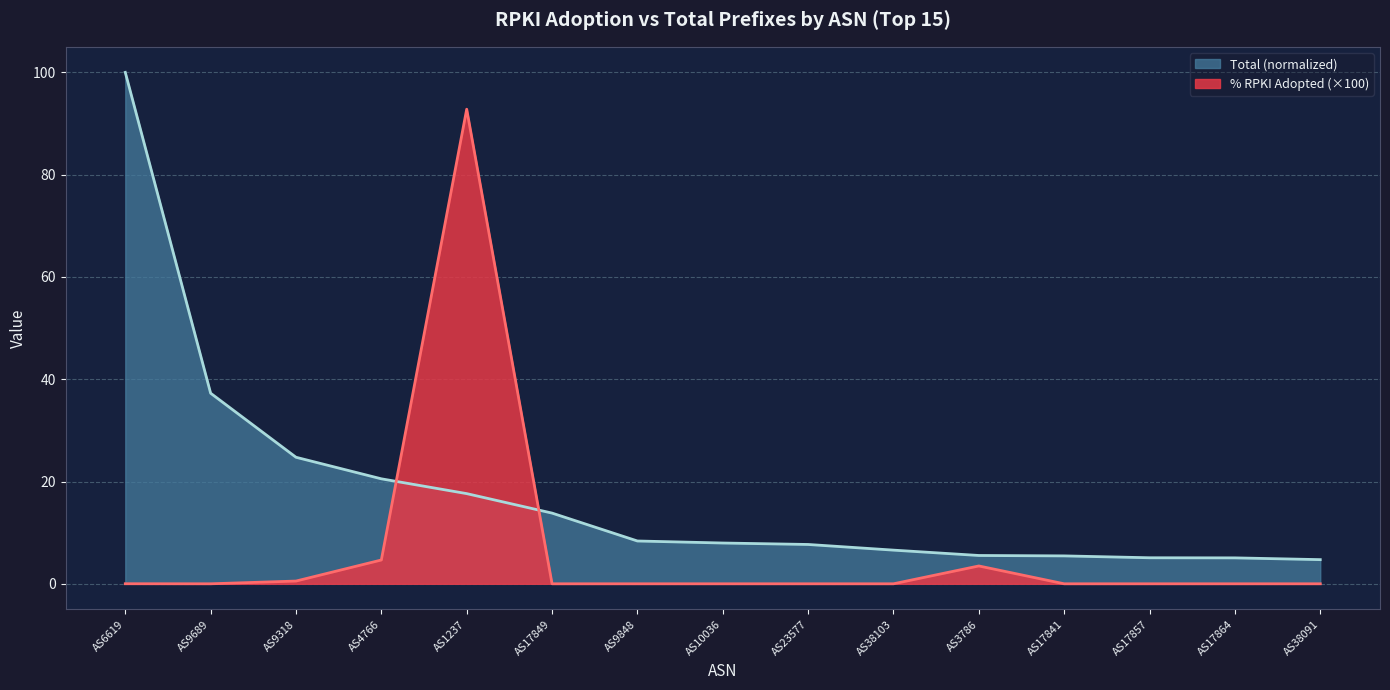

Rank the series by their maximum value, from highest to lowest.

Total (normalized), % RPKI Adopted (×100)